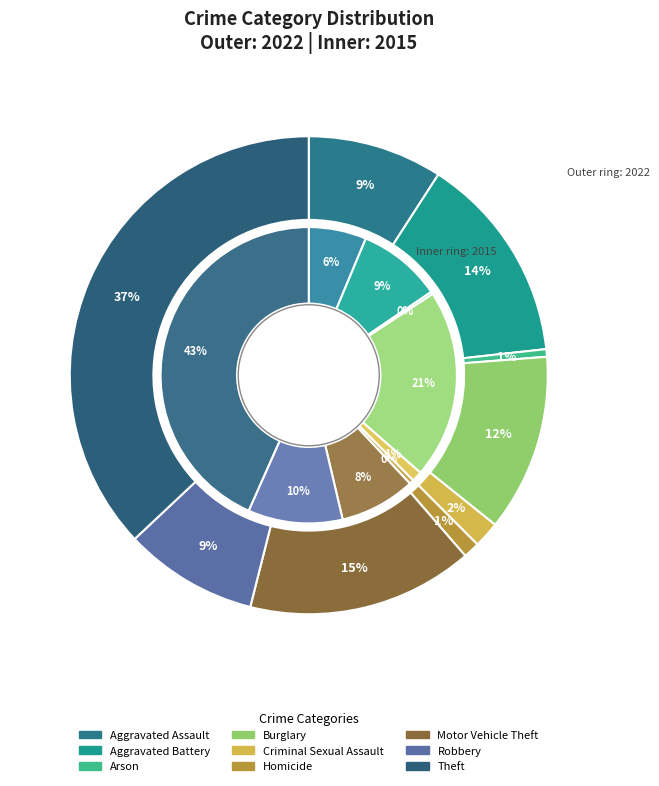

How many segments does this pie chart have?

9